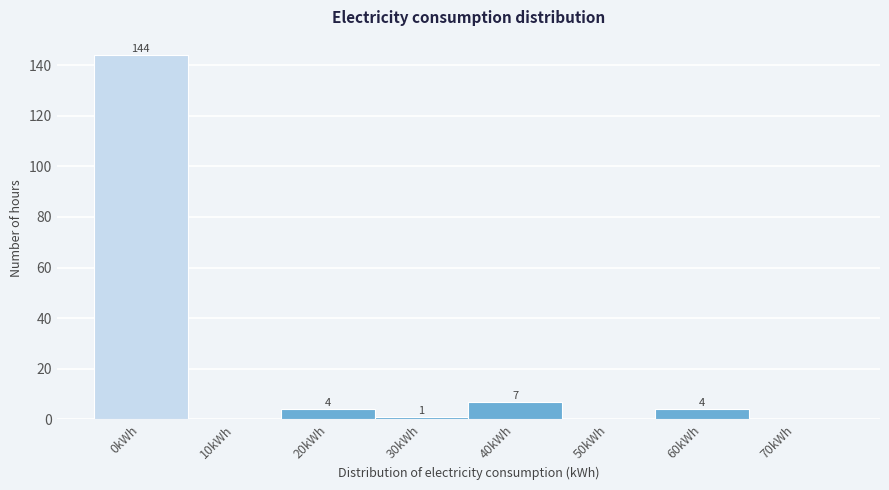

Reading right to left, transcribe all the data shown in this chart.

70kWh=0	60kWh=4	50kWh=0	40kWh=7	30kWh=1	20kWh=4	10kWh=0	0kWh=144